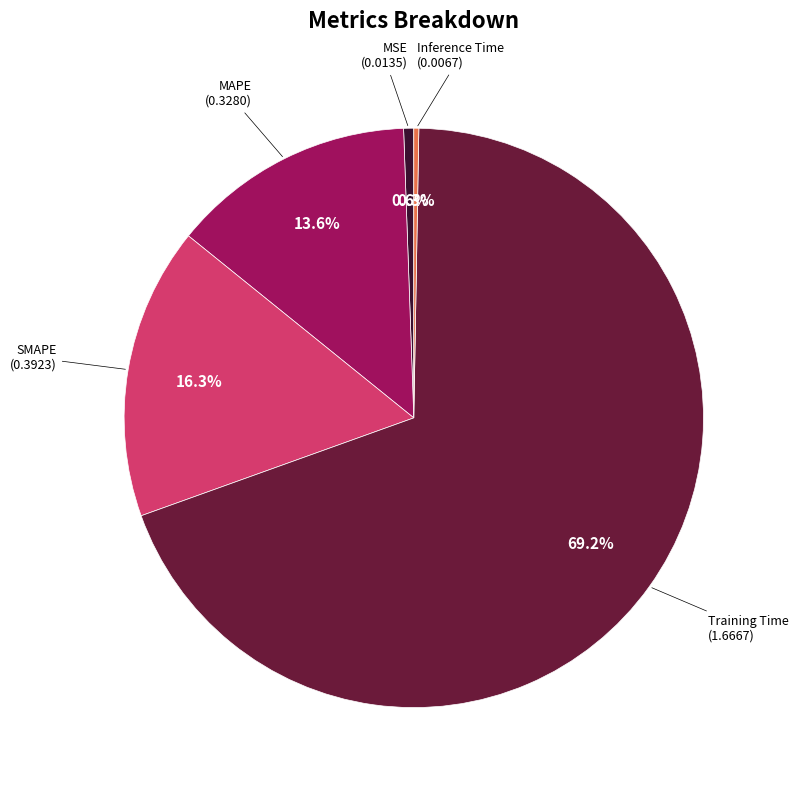

Count the number of slices in the pie.

5